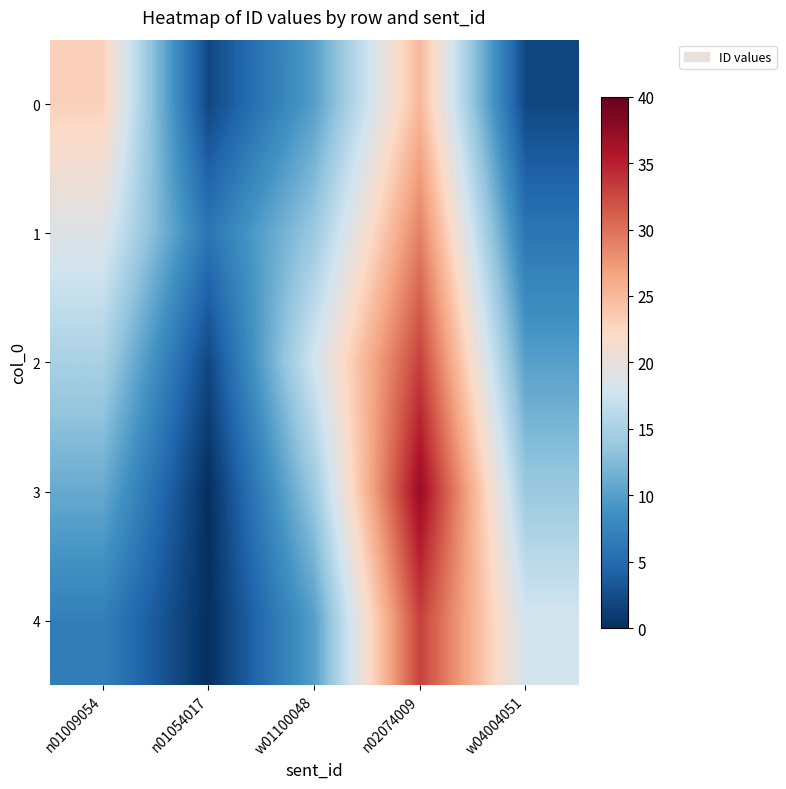

Reading left to right, list all the values displayed in this chart.

0: n01009054=23	n01054017=2	w01100048=10	n02074009=25	w04004051=2
1: n01009054=19	n01054017=6	w01100048=14	n02074009=29	w04004051=6
2: n01009054=15	n01054017=2	w01100048=18	n02074009=33	w04004051=10
3: n01009054=11	n01054017=0	w01100048=14	n02074009=37	w04004051=14
4: n01009054=7	n01054017=0	w01100048=10	n02074009=33	w04004051=18